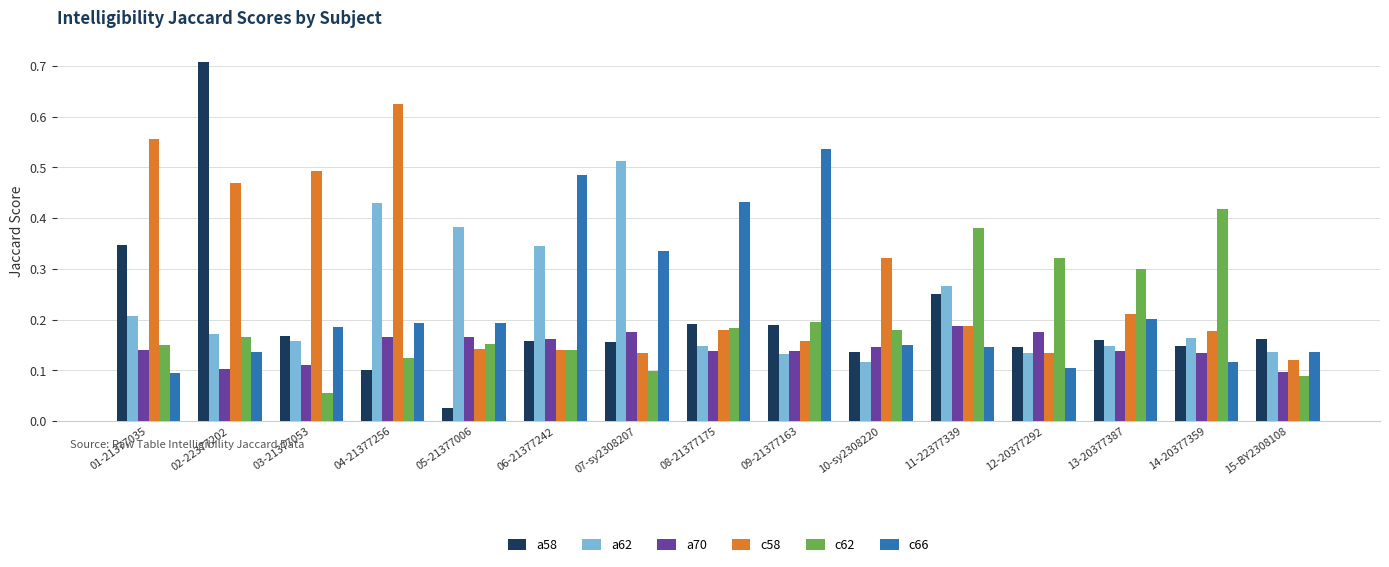

How many bars are there in each group?

6